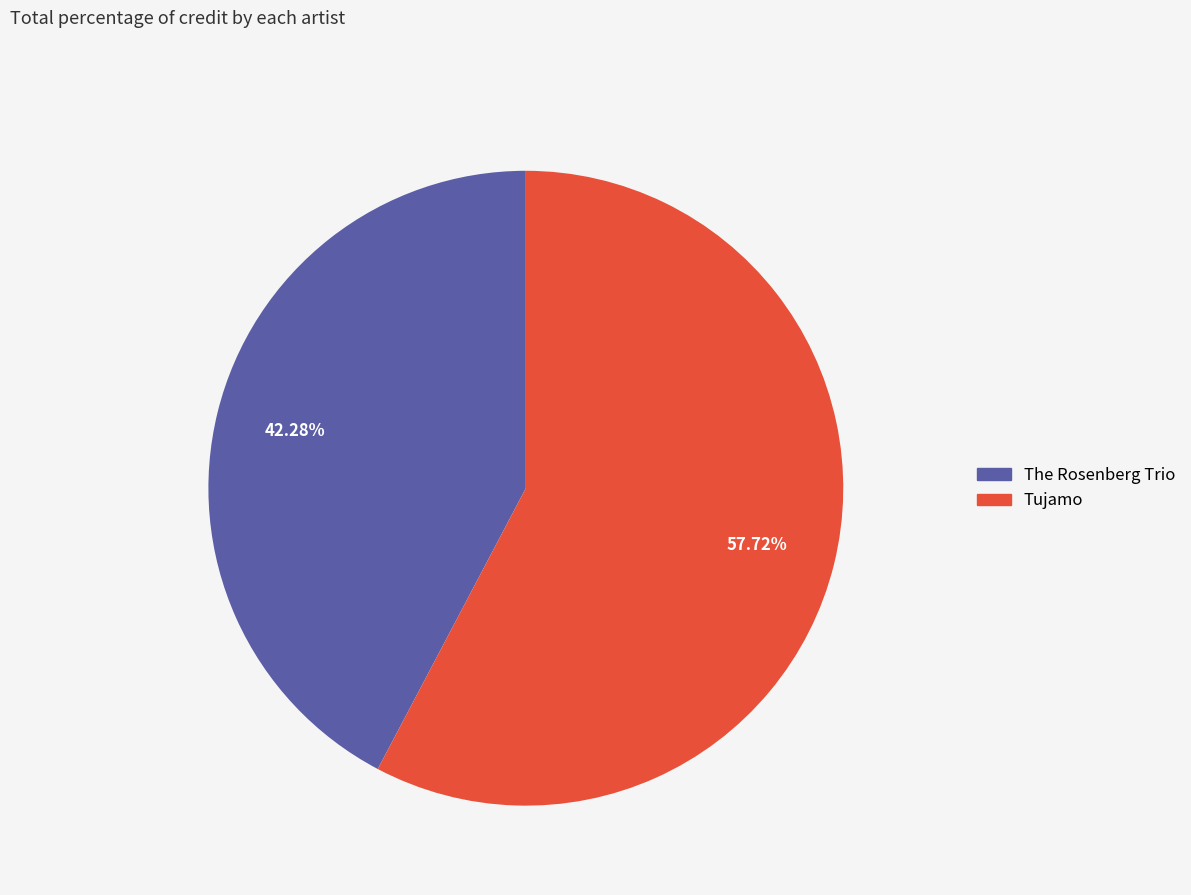

Rank the categories by value from lowest to highest.

The Rosenberg Trio, Tujamo